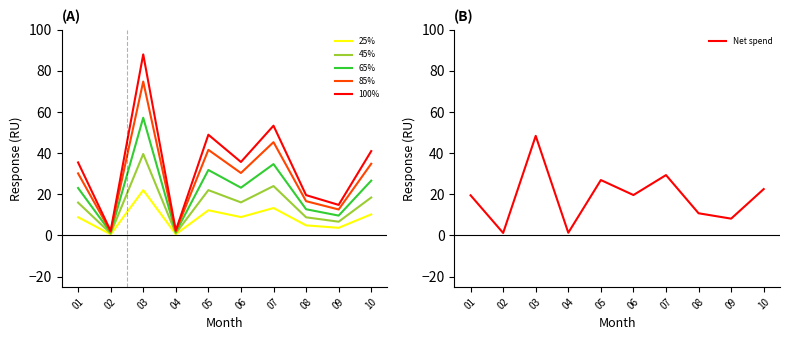

What is the difference between the maximum and minimum values in the Net spend series?

47.2